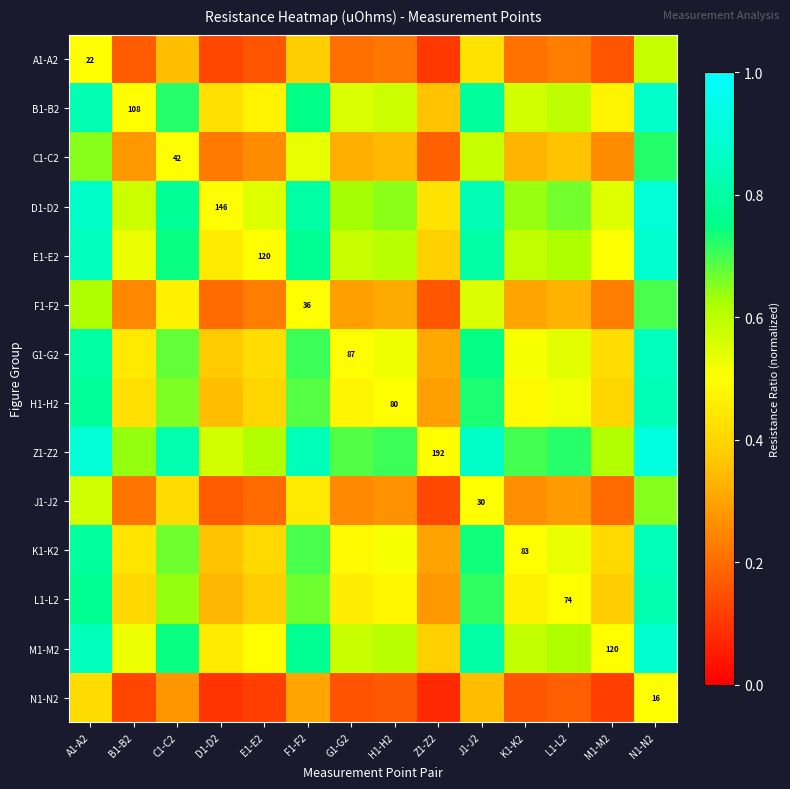

What is the difference between the highest and lowest values at D1-D2?

0.5